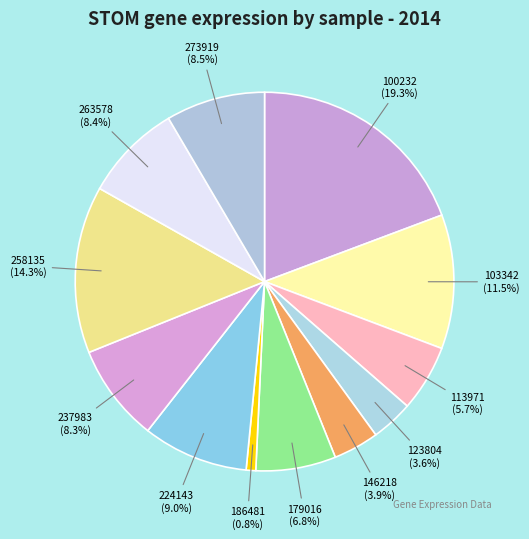

To the nearest percent, what is the average slice percentage?

8%